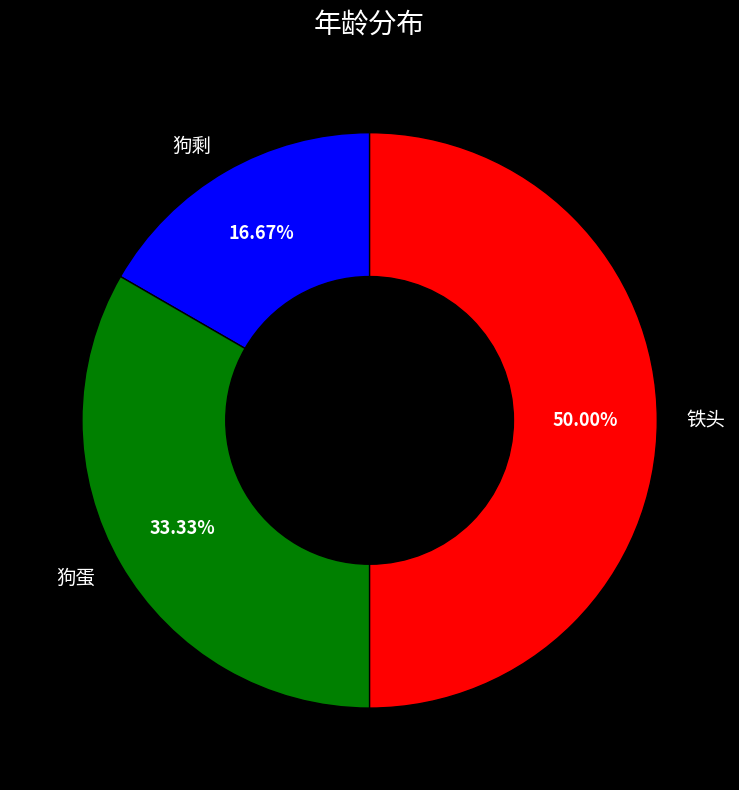

Do 狗剩 and 铁头 together represent more than half of the pie?

Yes